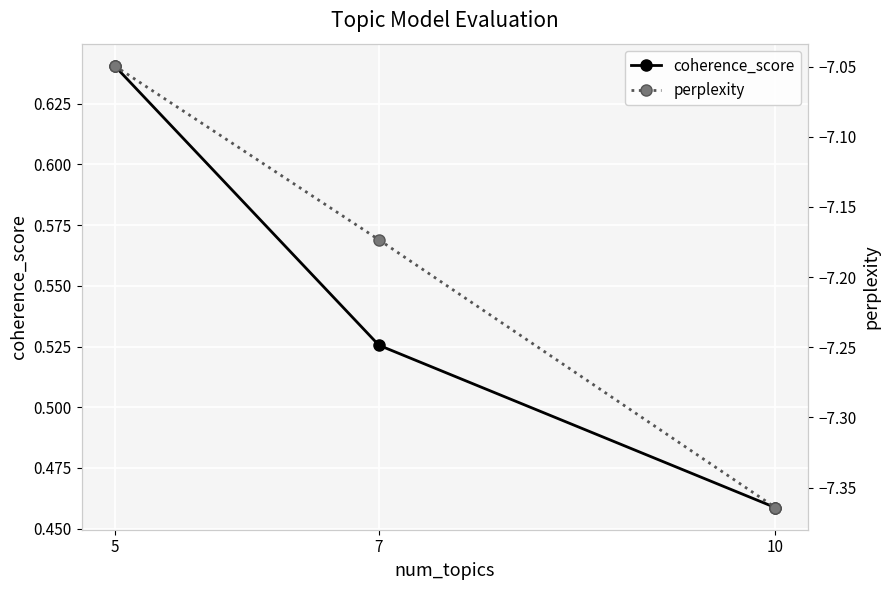

What is the greatest value displayed?

0.6